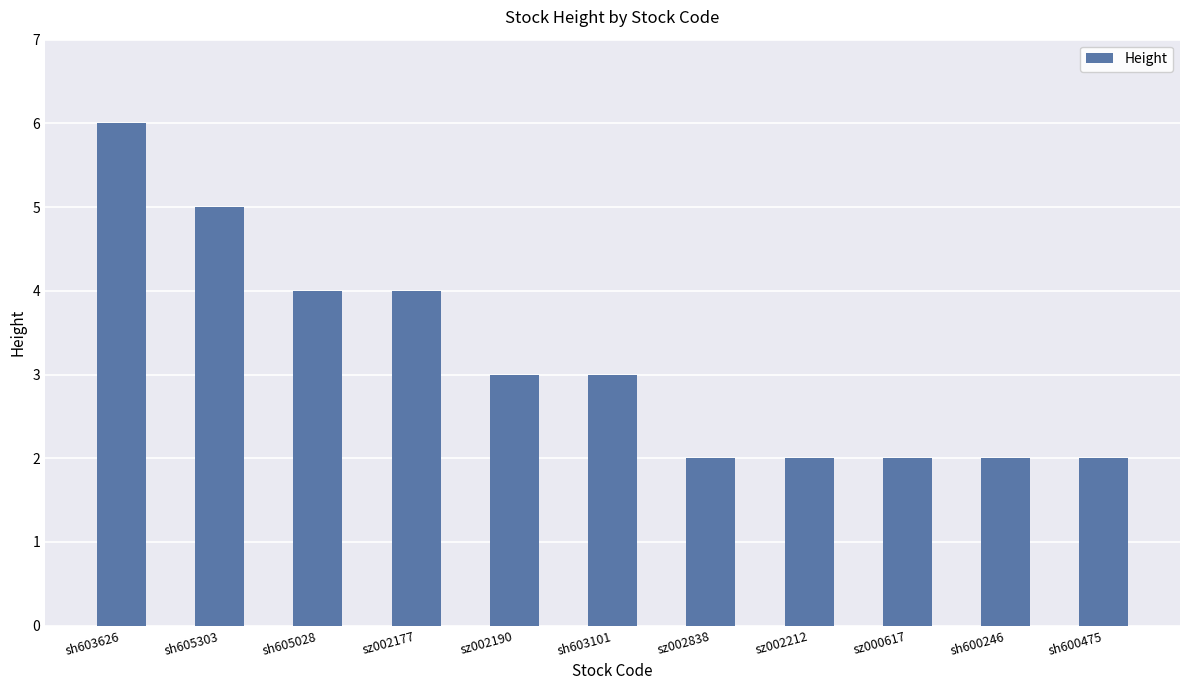

What is the difference between the second highest and second lowest values?

3